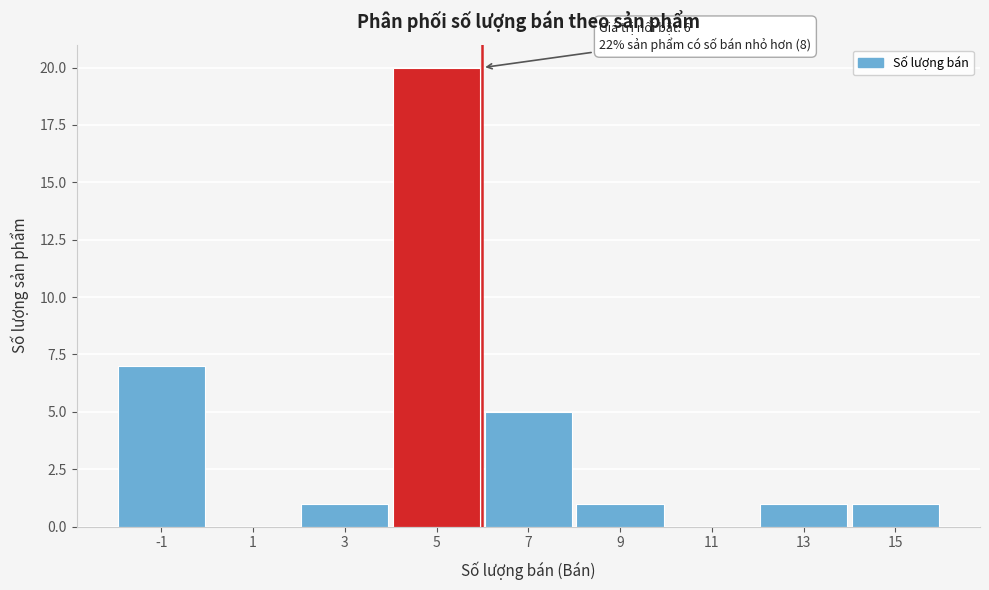

Reading left to right, what are all the values shown in this chart?

-1=7	1=0	3=1	5=20	7=5	9=1	11=0	13=1	15=1